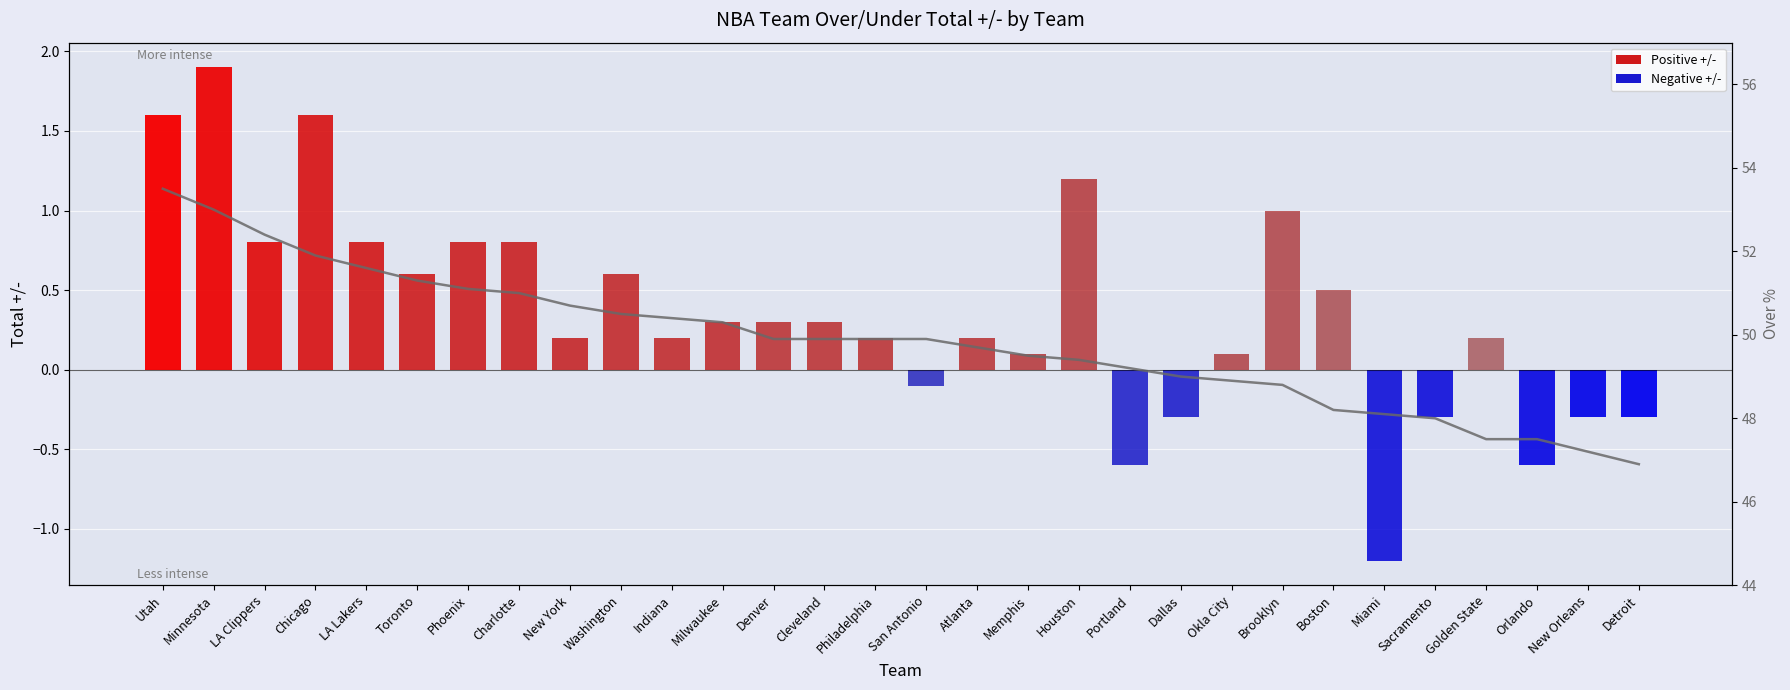

At how many categories does at least one series exceed 29?

30